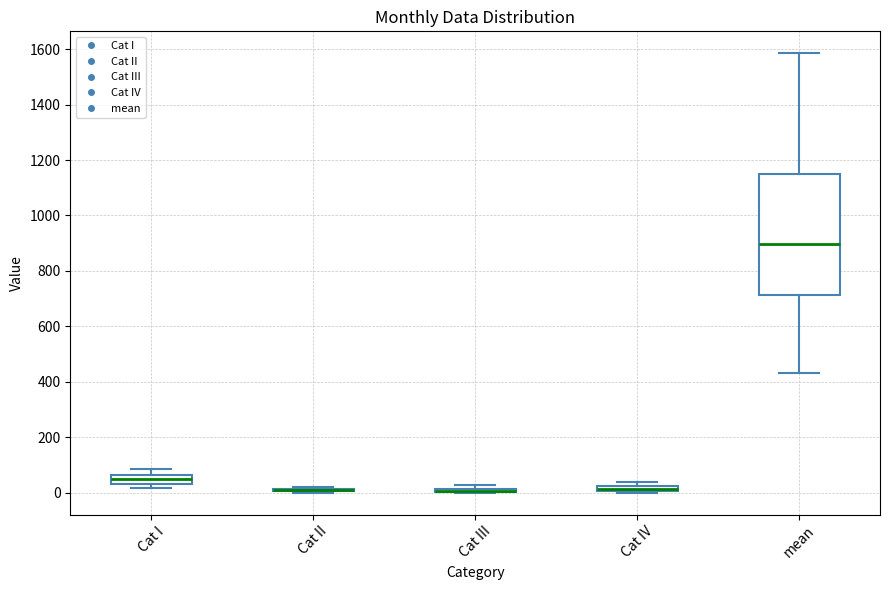

Comparing the boxes themselves (not the whiskers), which one is the tallest?

mean